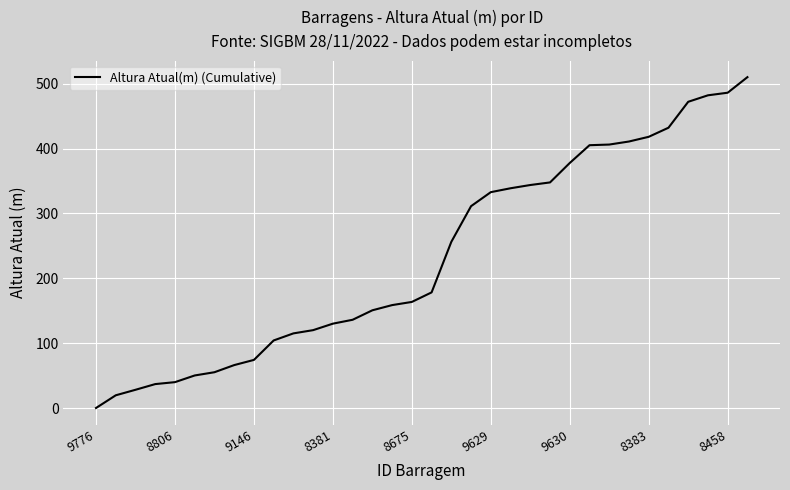

What is the difference between the maximum and minimum values?

510.2